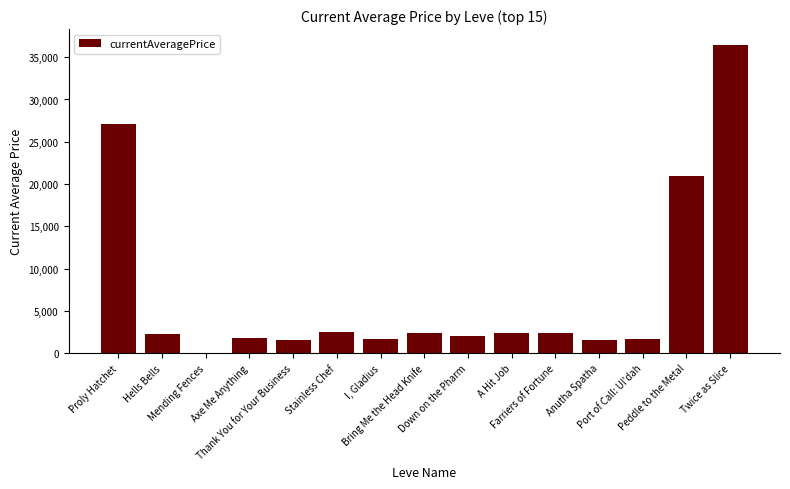

What value does the data have at Proly Hatchet, to the nearest 10?

27130